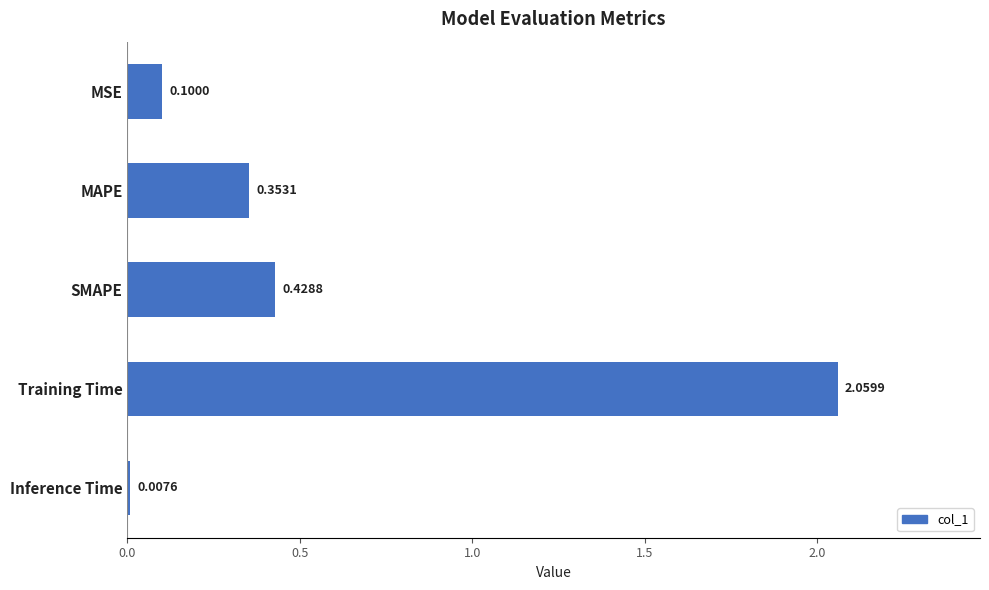

What is the label of the 3rd bar from the top?

SMAPE